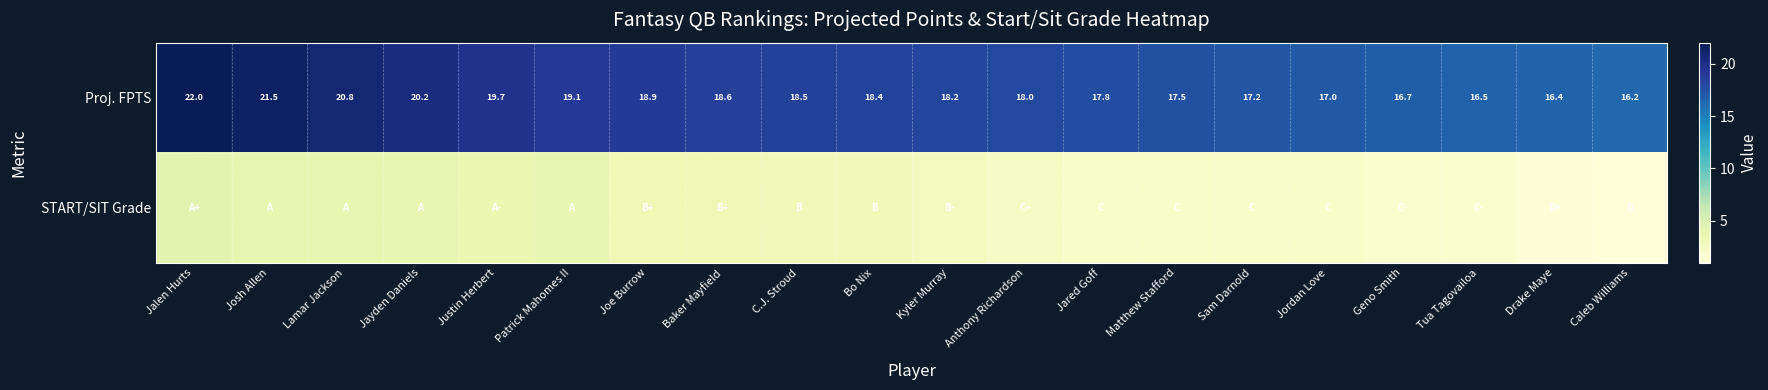

Read the Proj. FPTS value at Bo Nix.

18.4